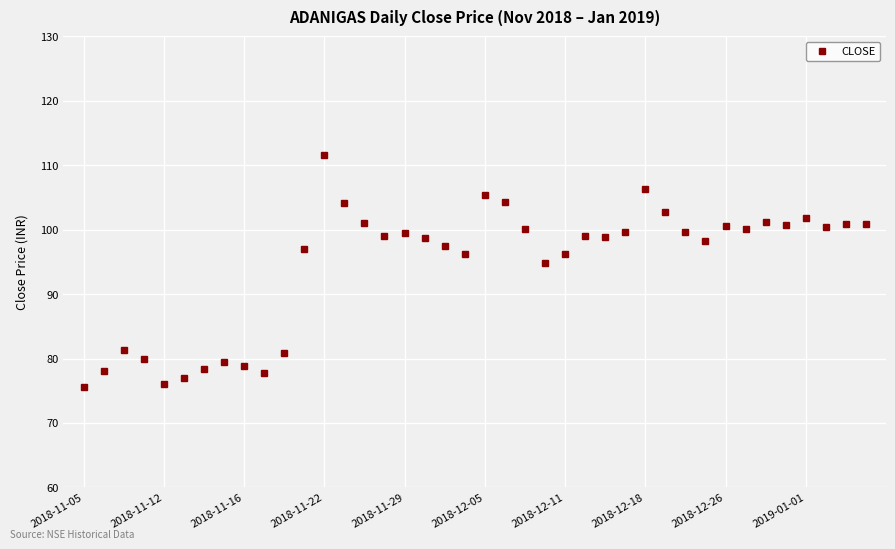

Does the chart have visible grid lines?

Yes